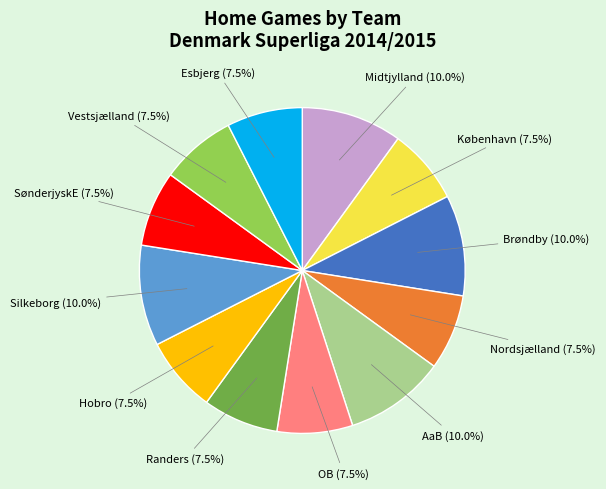

How many segments does this pie chart have?

12